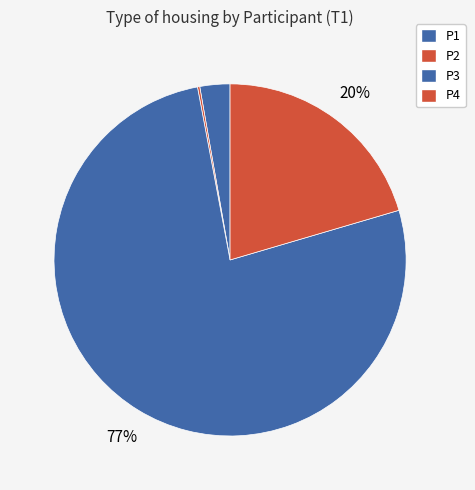

Does any single category account for the majority?

Yes